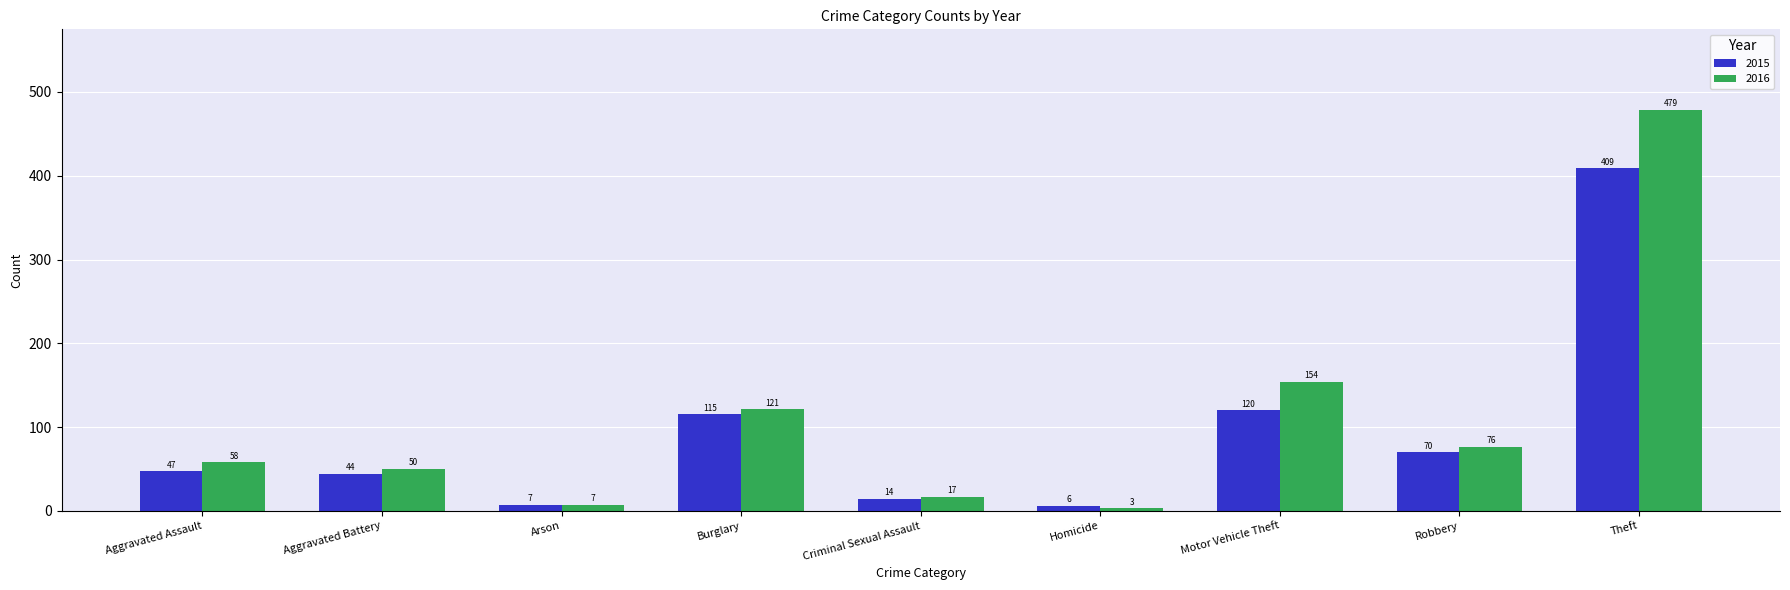

What position from the left is Burglary?

4